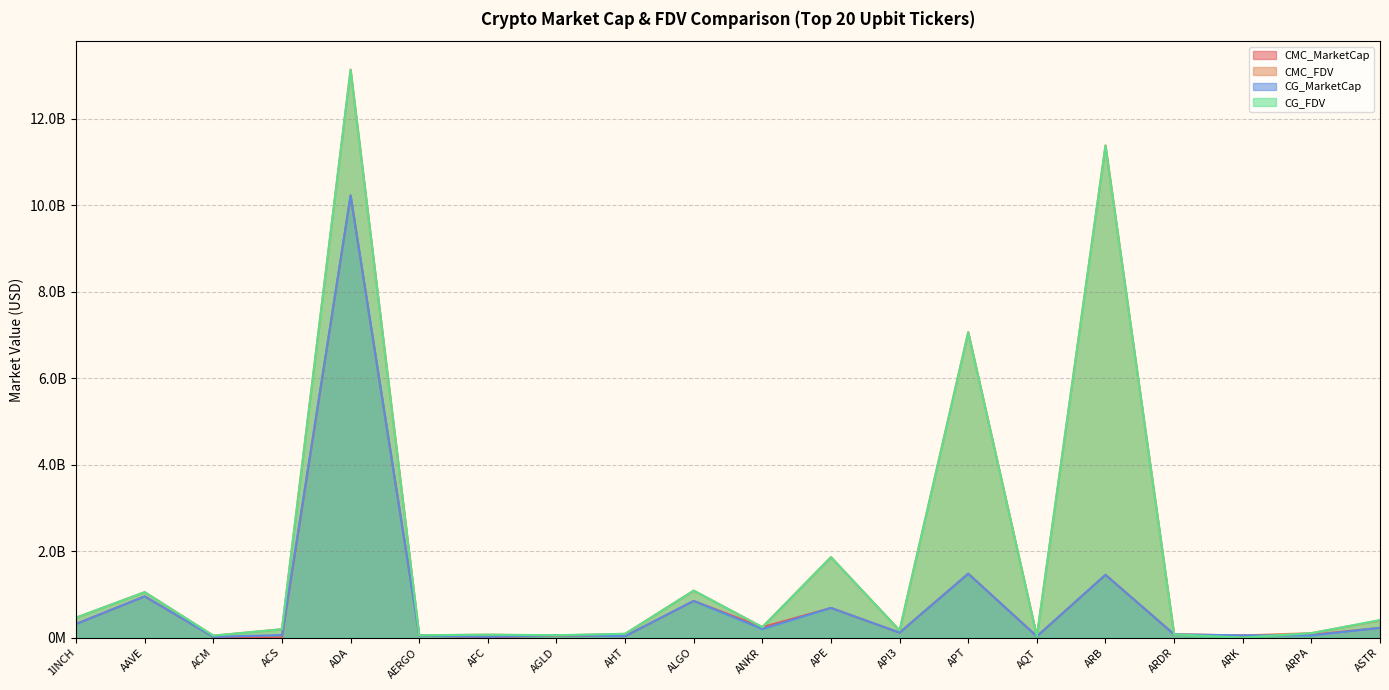

Reading left to right, what are all the values shown in this chart?

CMC_MarketCap: 1INCH=315519314.3	AAVE=953177483.7	ACM=16243381.4	ACS=0.0	ADA=10226789652.6	AERGO=46884807.4	AFC=7859378.3	AGLD=48717153.5	AHT=31782891.4	ALGO=847622545.4	ANKR=241662649.0	APE=685834493.7	API3=113528176.4	APT=1479154843.6	AQT=27795165.1	ARB=1451800220.5	ARDR=73572572.1	ARK=50059823.1	ARPA=63375246.8	ASTR=225024506.0
CMC_FDV: 1INCH=460598502.2	AAVE=1051097260.6	ACM=44776885.0	ACS=193242309.3	ADA=13140931535.9	AERGO=53278190.3	AFC=66723221.9	AGLD=48717153.5	AHT=85209297.1	ALGO=1085446640.6	ANKR=241662649.0	APE=1860678575.6	API3=164632565.3	APT=7069186101.4	AQT=31299940.4	ARB=11386668395.7	ARDR=73572572.1	ARK=50059823.1	ARPA=101980550.9	ASTR=396425551.9
CG_MarketCap: 1INCH=315392489.0	AAVE=953430415.0	ACM=16290177.0	ACS=58078841.0	ADA=10228247013.0	AERGO=47243057.0	AFC=16732242.0	AGLD=53677952.0	AHT=33056535.0	ALGO=848157582.0	ANKR=196890969.0	APE=685445635.0	API3=114327978.0	APT=1476818844.0	AQT=28212567.0	ARB=1450905233.0	ARDR=73518522.0	ARK=50698481.0	ARPA=50040113.0	ASTR=225330630.0
CG_FDV: 1INCH=460413361.0	AAVE=1051376176.0	ACM=44816072.0	ACS=192590738.0	ADA=13133709288.0	AERGO=53685292.0	AFC=67180423.0	AGLD=55567237.0	AHT=87742197.0	ALGO=1086131800.0	ANKR=241202249.0	APE=1859623597.0	API3=166407005.0	APT=7057660026.0	AQT=31769973.0	ARB=11379648889.0	ARDR=73518522.0	ARK=0.0	ARPA=101896572.0	ASTR=404936517.0